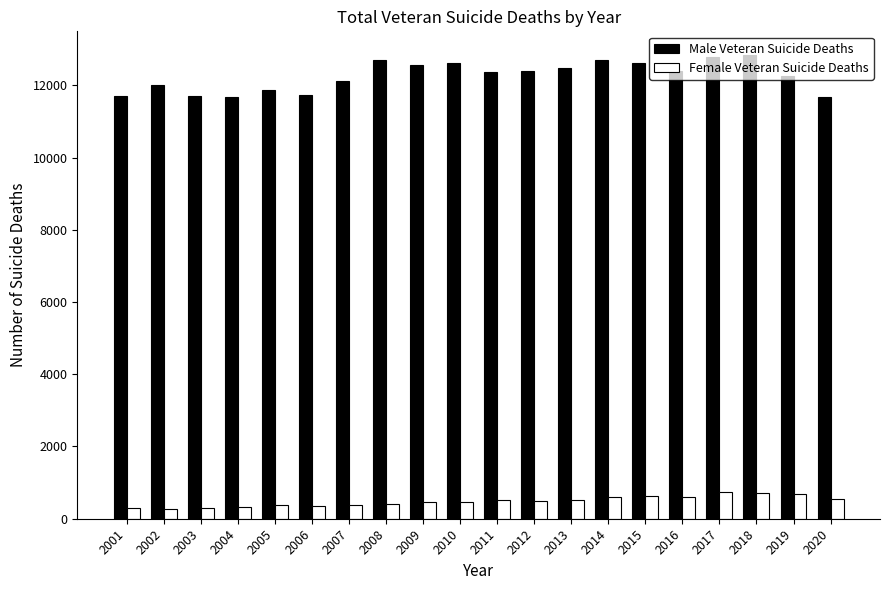

What is the maximum value for Female Veteran Suicide Deaths?

753